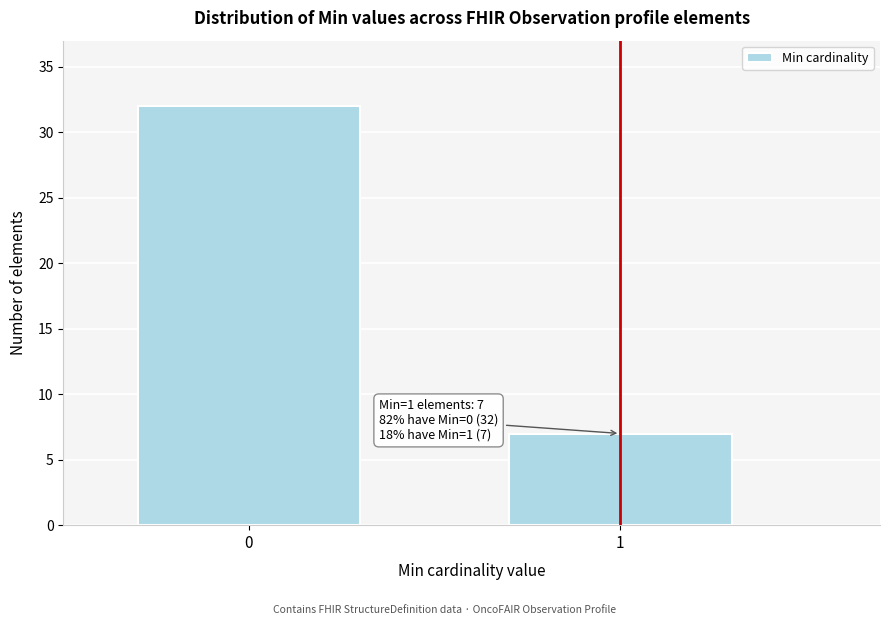

Reading right to left, what are all the values shown in this chart?

1=7	0=32